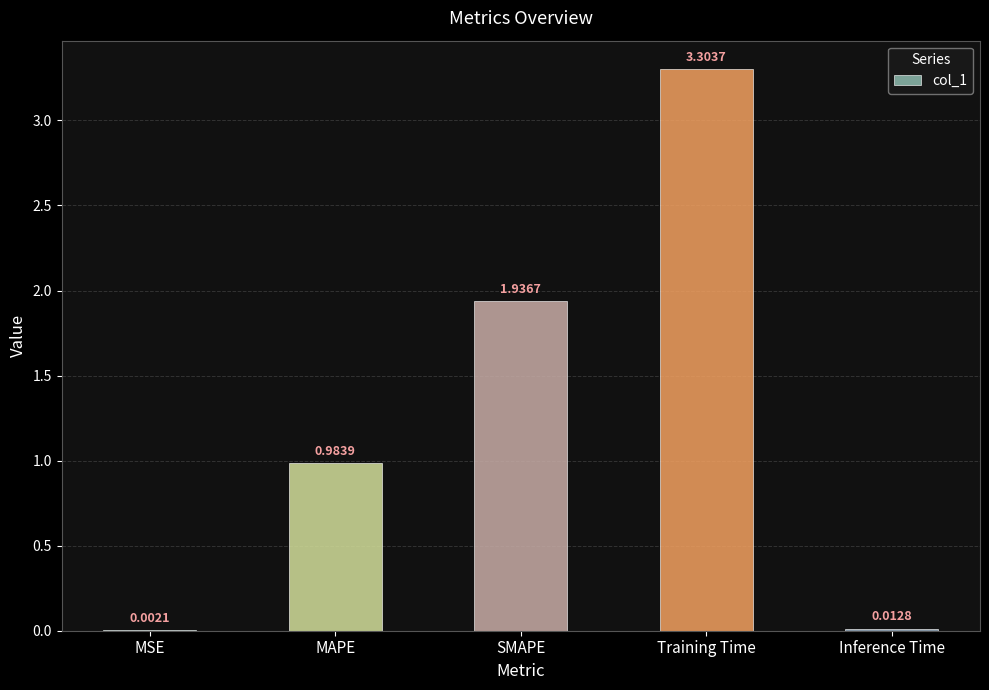

What is the change in value from MSE to MAPE?

+1.0